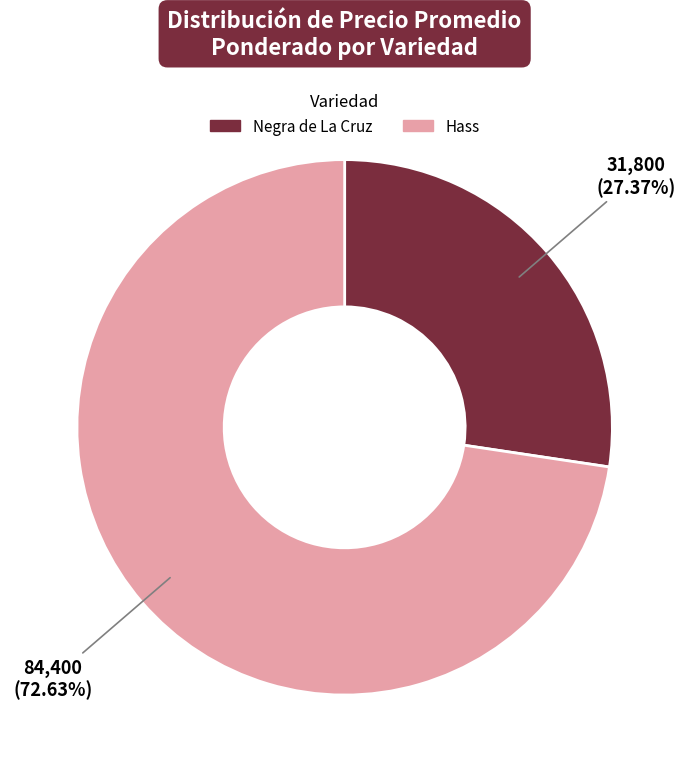

How many segments does this pie chart have?

2